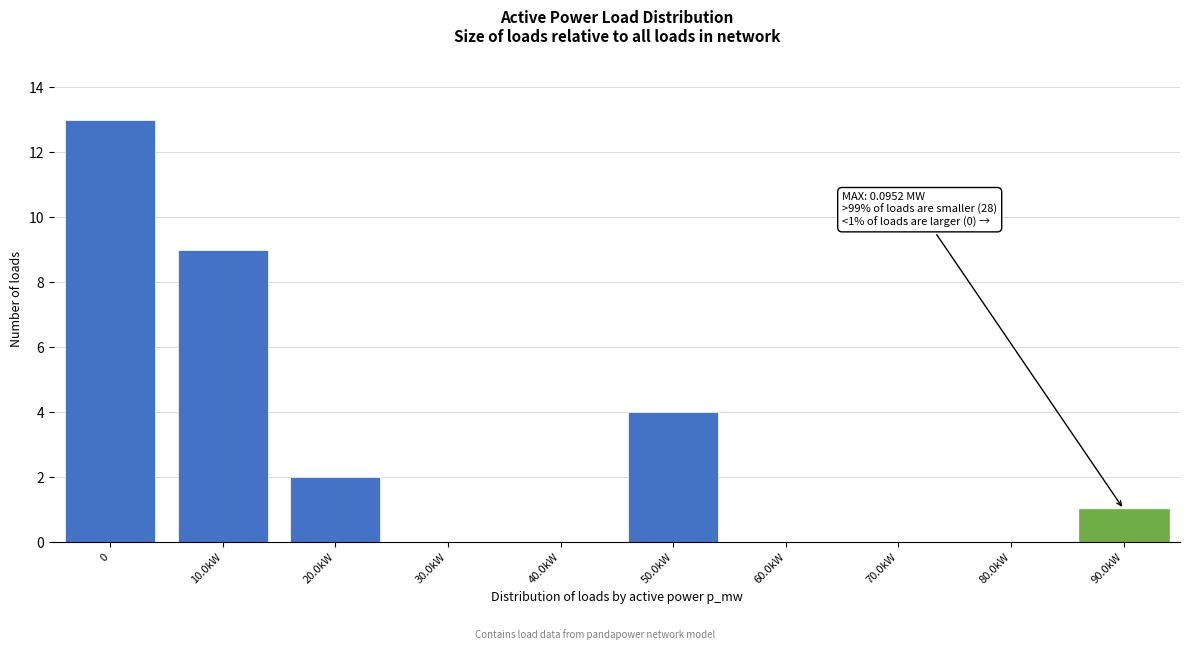

Reading left to right, extract all data points from this chart.

0=13	10.0kW=9	20.0kW=2	30.0kW=0	40.0kW=0	50.0kW=4	60.0kW=0	70.0kW=0	80.0kW=0	90.0kW=1